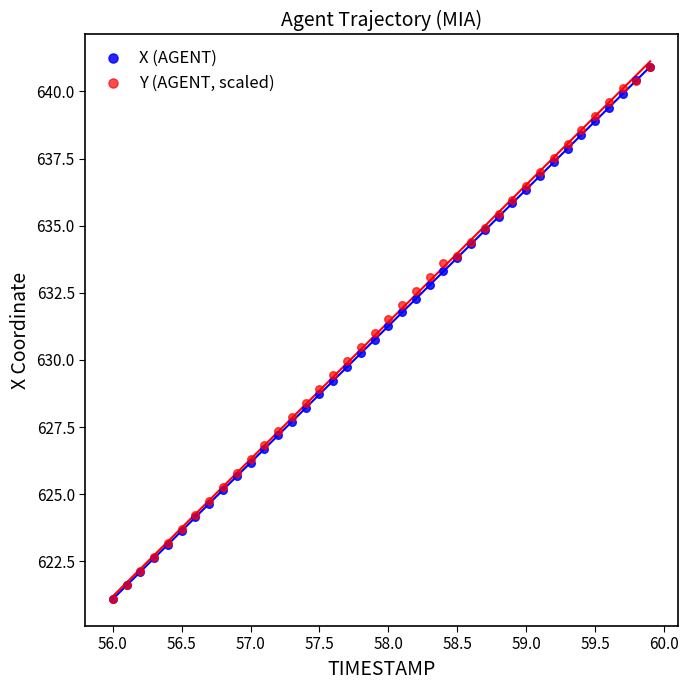

What are all the series names shown in the legend?

X (AGENT), Y (AGENT, scaled)